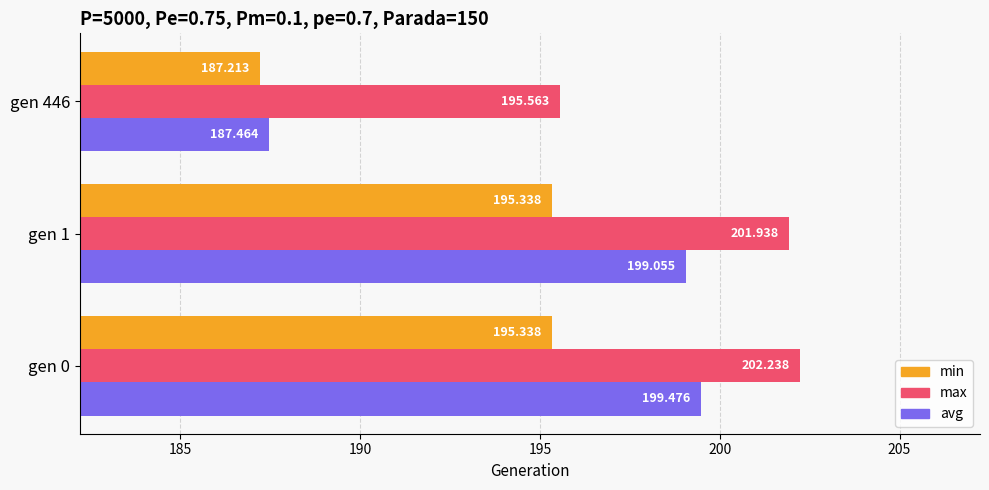

Which series has the largest range (max minus min)?

avg